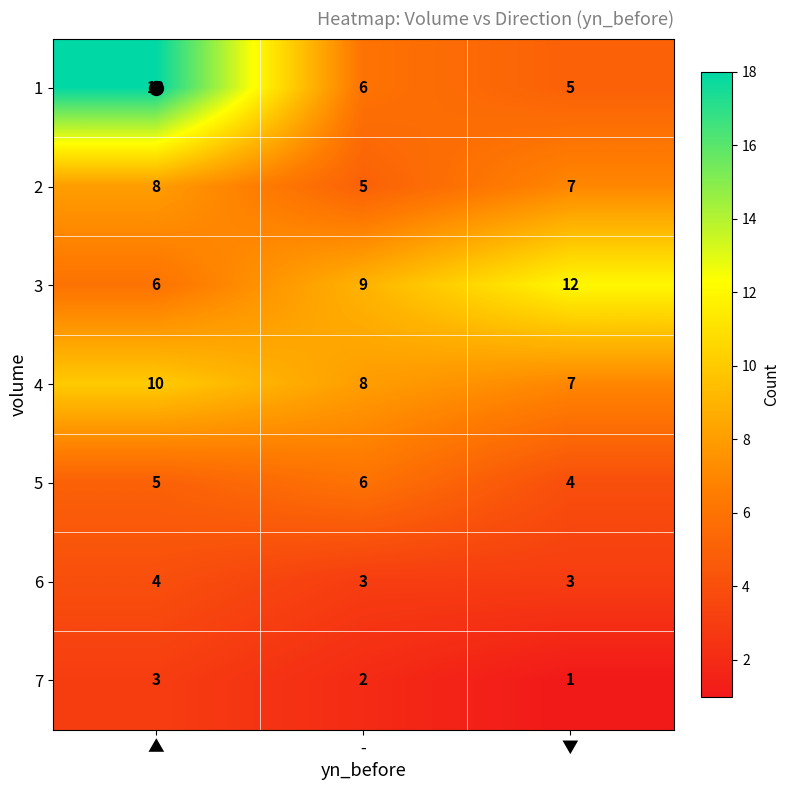

Which category has the lowest value in the 4 series?

▼